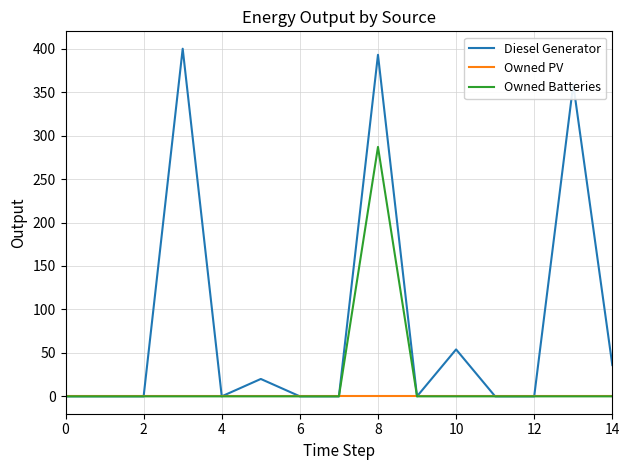

What is the maximum value shown in the chart?

400.0